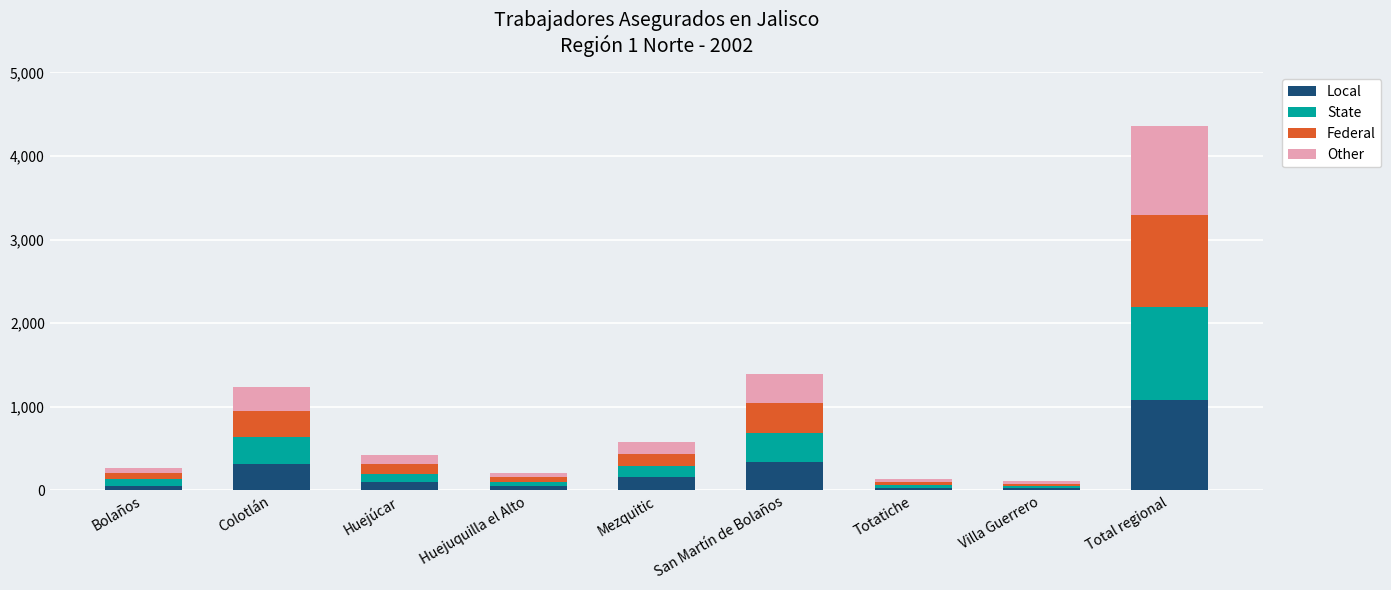

Which category has the highest value in the Local series?

Total regional